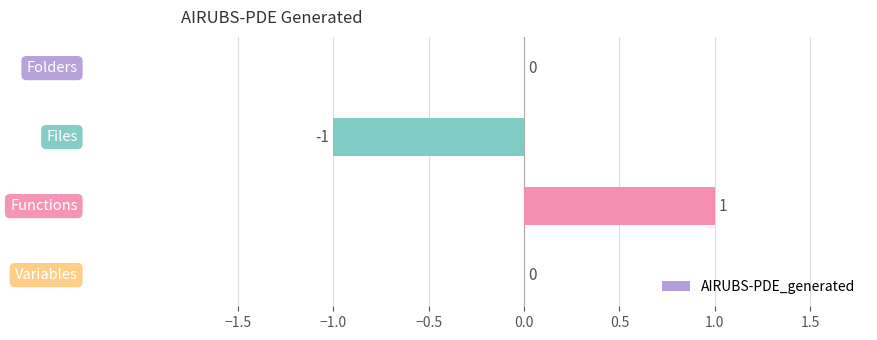

How many values are between 0 and 1?

3